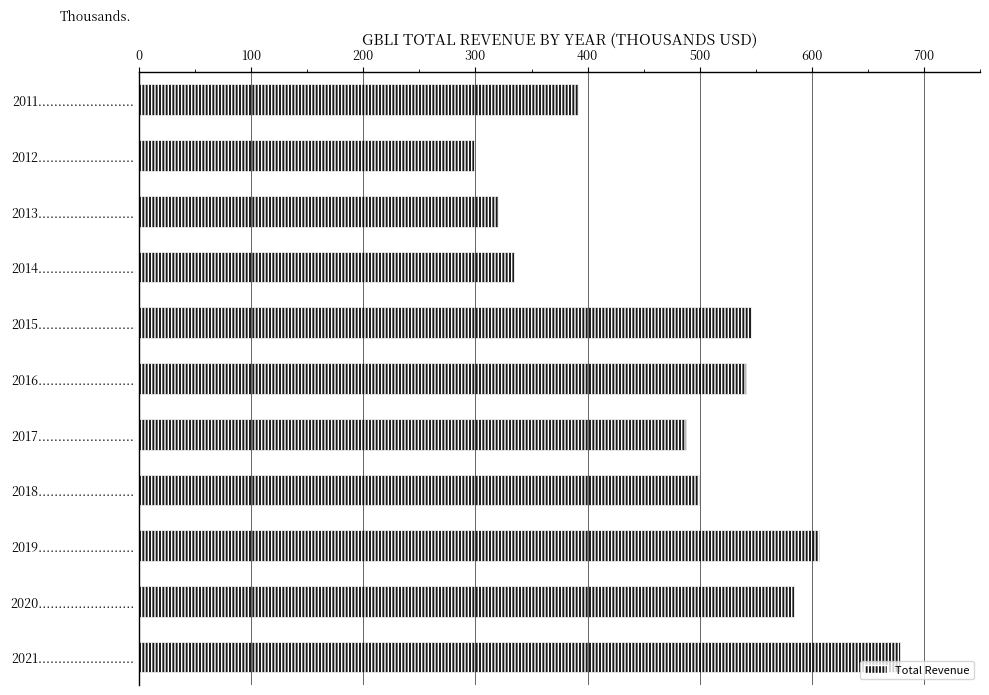

Does the chart contain any negative values?

No